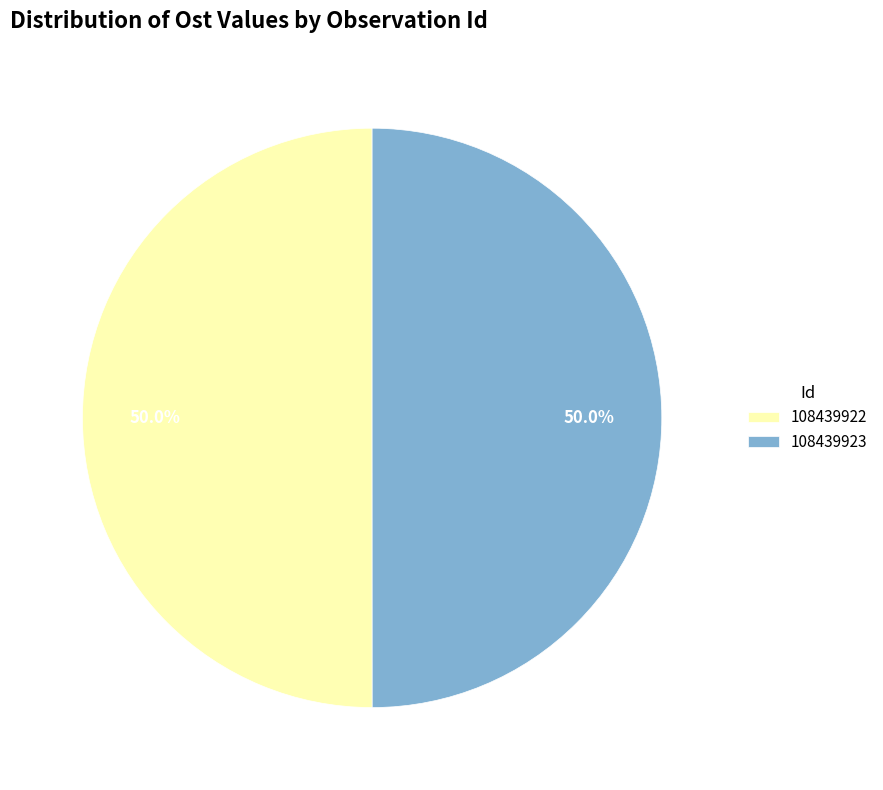

Approximately how many times larger is the value at 108439923 compared to 108439922?

1.0